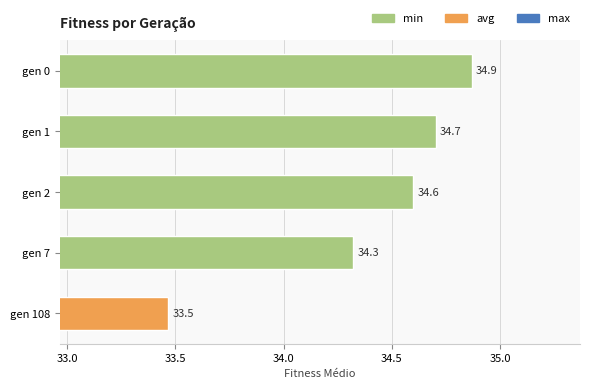

What is the minimum value shown in the chart?

33.5